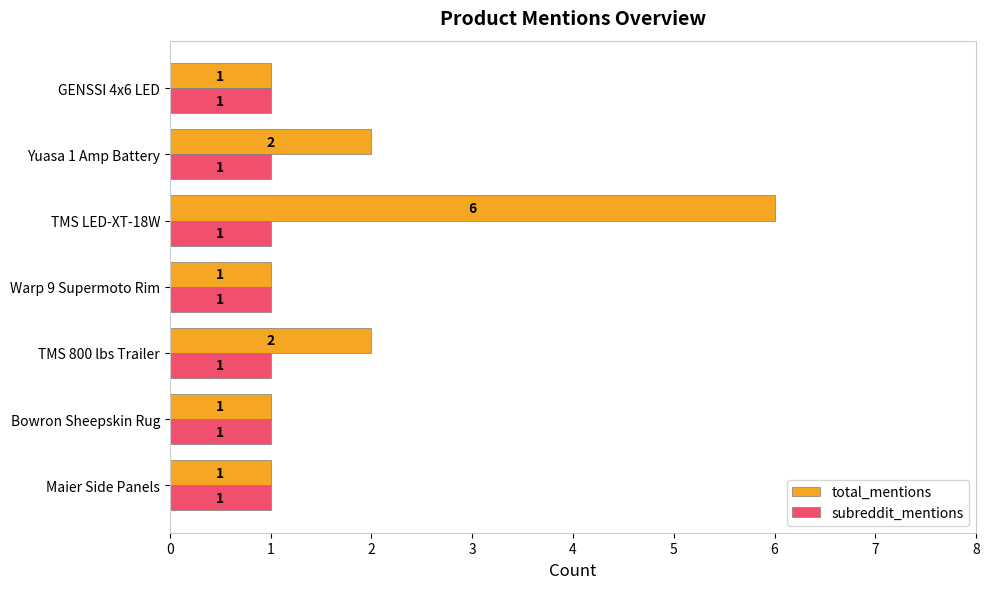

What is the difference between the total_mentions values at TMS LED-XT-18W and GENSSI 4x6 LED?

5